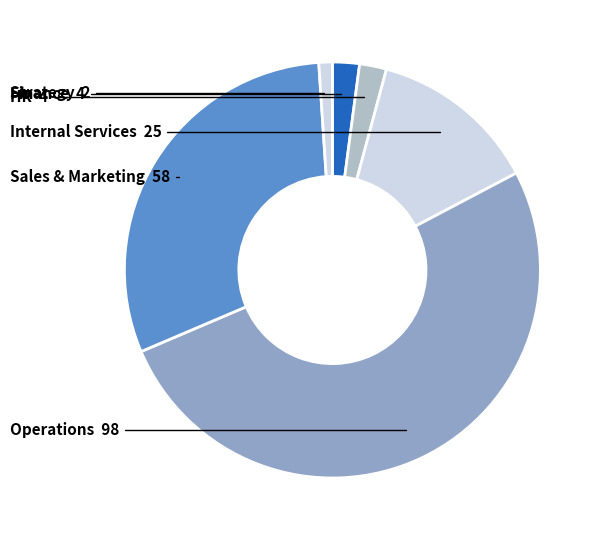

How many segments does this pie chart have?

6